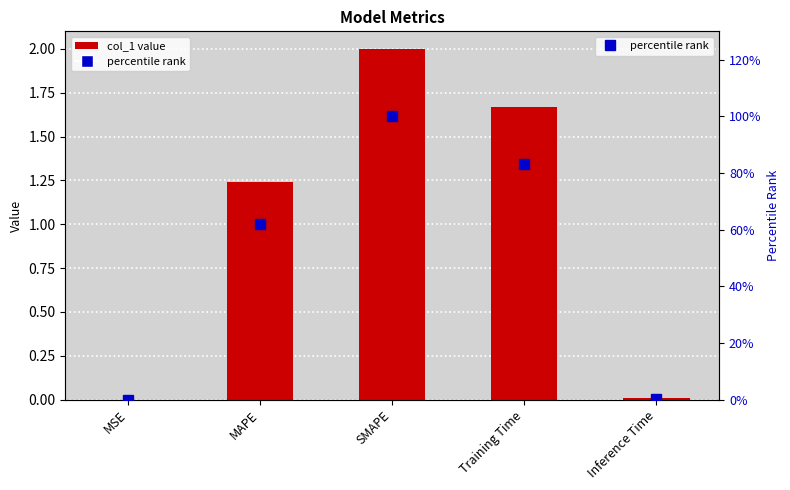

Which has a higher value, MAPE or Inference Time?

MAPE